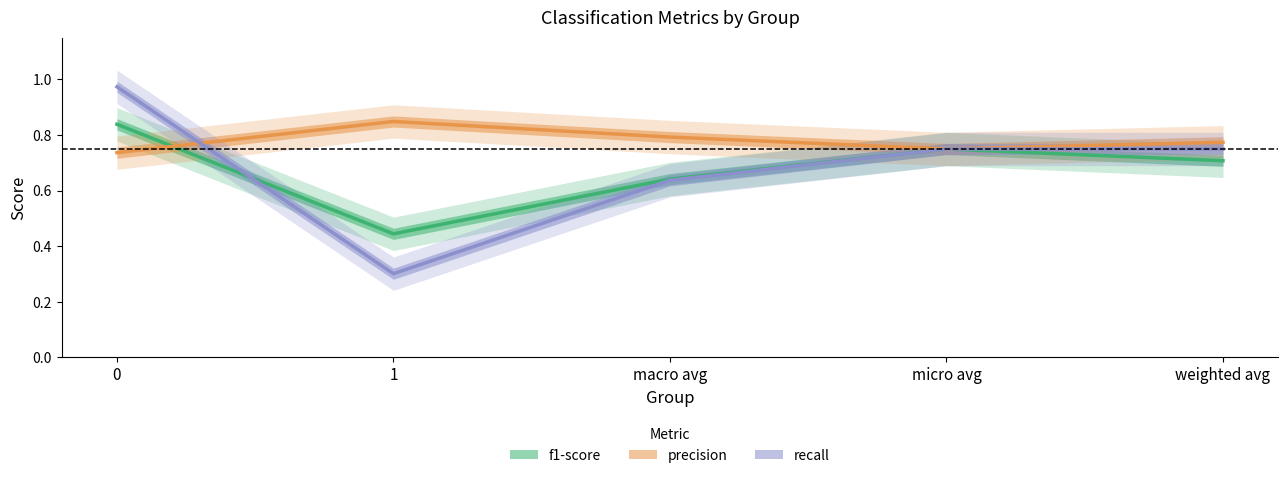

Reading left to right, extract all data points from this chart.

f1-score: 0.8	0.4	0.6	0.7	0.7
precision: 0.7	0.8	0.8	0.7	0.8
recall: 1.0	0.3	0.6	0.7	0.7